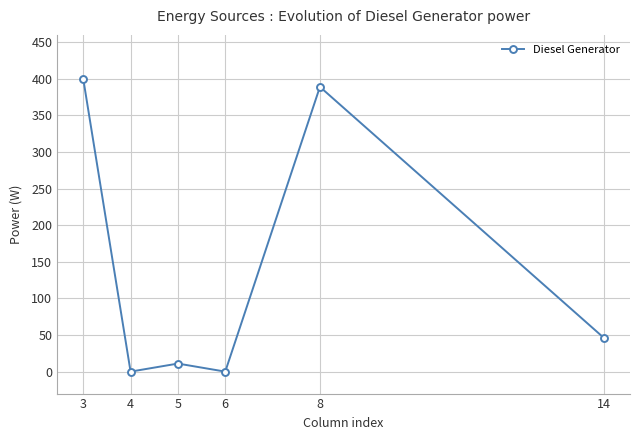

What is the value of the 5th point from the left?

389